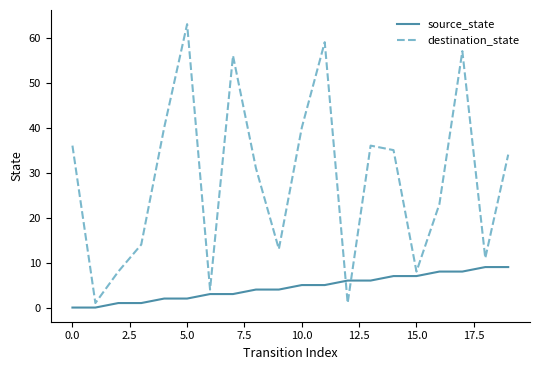

Does the chart have visible grid lines?

No